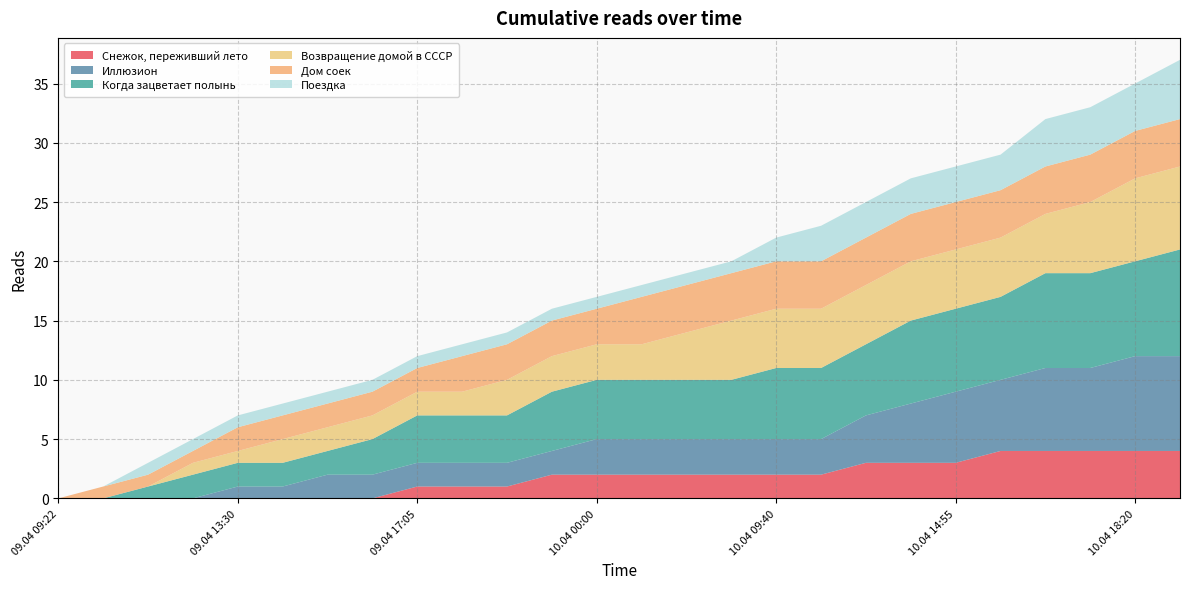

Reading left to right, transcribe all the data shown in this chart.

Снежок, переживший лето: 0	0	0	0	0	0	0	0	1	1	1	2	2	2	2	2	2	2	3	3	3	4	4	4	4	4
Иллюзион: 0	0	0	0	1	1	2	2	2	2	2	2	3	3	3	3	3	3	4	5	6	6	7	7	8	8
Когда зацветает полынь: 0	0	1	2	2	2	2	3	4	4	4	5	5	5	5	5	6	6	6	7	7	7	8	8	8	9
Возвращение домой в СССР: 0	0	0	1	1	2	2	2	2	2	3	3	3	3	4	5	5	5	5	5	5	5	5	6	7	7
Дом соек: 0	1	1	1	2	2	2	2	2	3	3	3	3	4	4	4	4	4	4	4	4	4	4	4	4	4
Поездка: 0	0	1	1	1	1	1	1	1	1	1	1	1	1	1	1	2	3	3	3	3	3	4	4	4	5